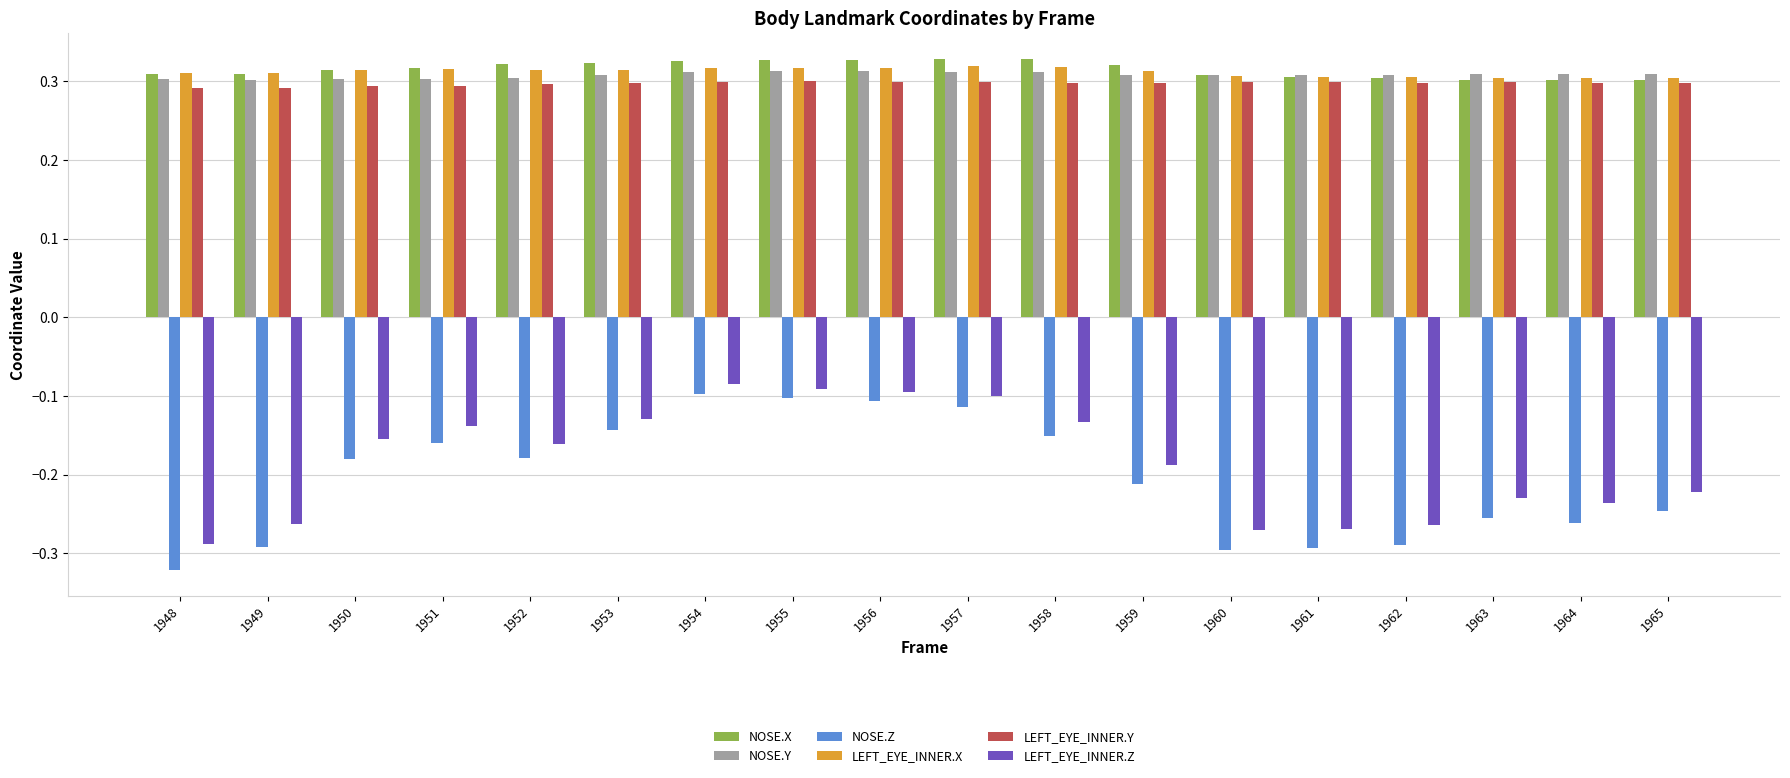

Is it true that LEFT_EYE_INNER.Y equals 0.4 at 1955?

False